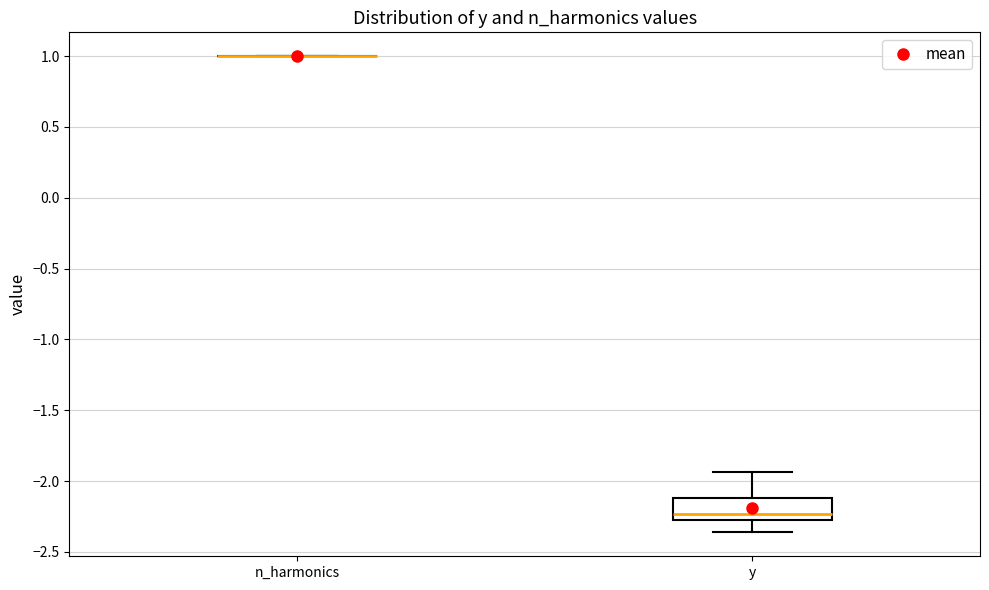

Reading left to right, transcribe this box plot: for each box, give where its median line is, the range the box spans, and where its two whiskers end, as read against the y-axis. The values are not printed on the chart, so give them approximately, as read against the axis.

n_harmonics: box collapsed to a line at 1.00, whiskers 1.00 to 1.00
y: median -2.25, box -2.30 to -2.10, whiskers -2.35 to -1.95